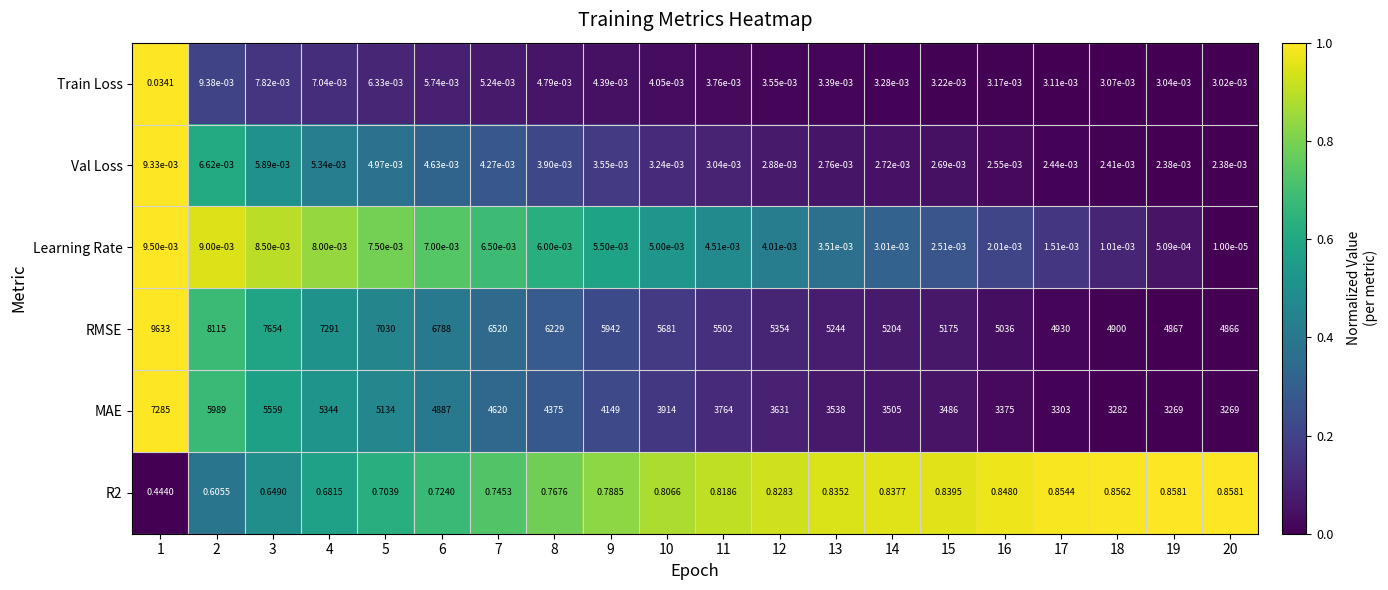

How many categories are shown in the chart?

20